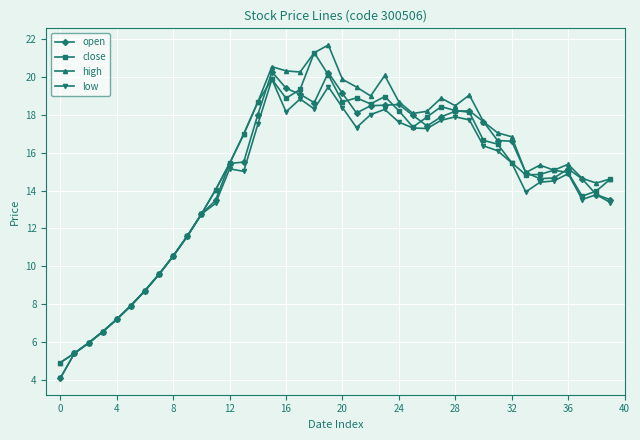

True or false: close has more than 2 points higher than both neighbors.

True